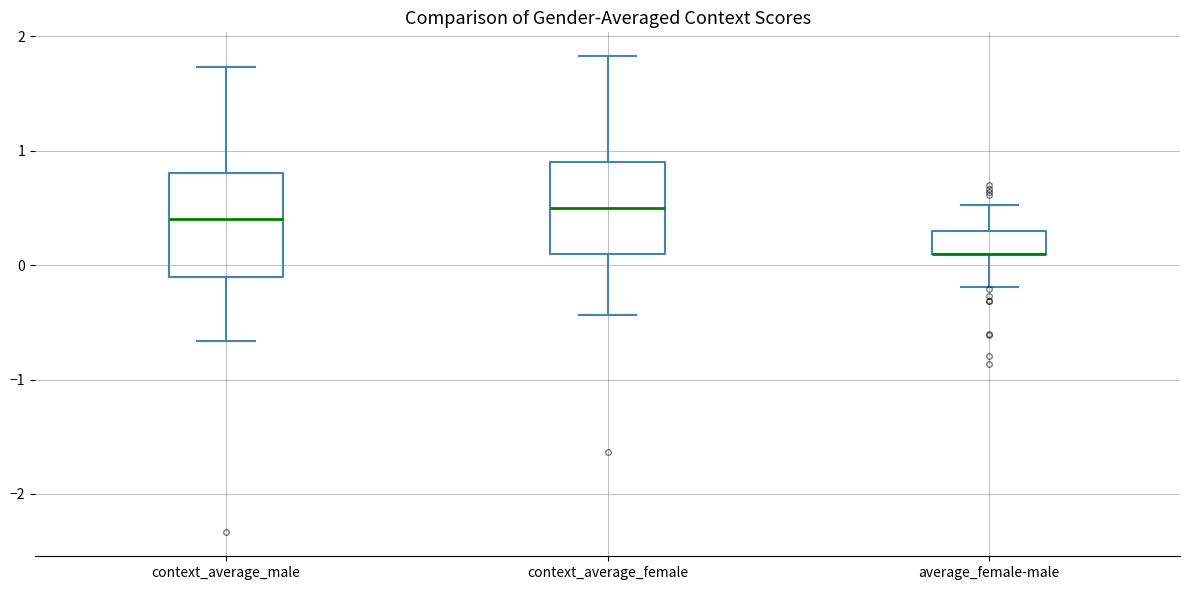

Which box is the tallest, from its lower edge to its upper edge?

context_average_male